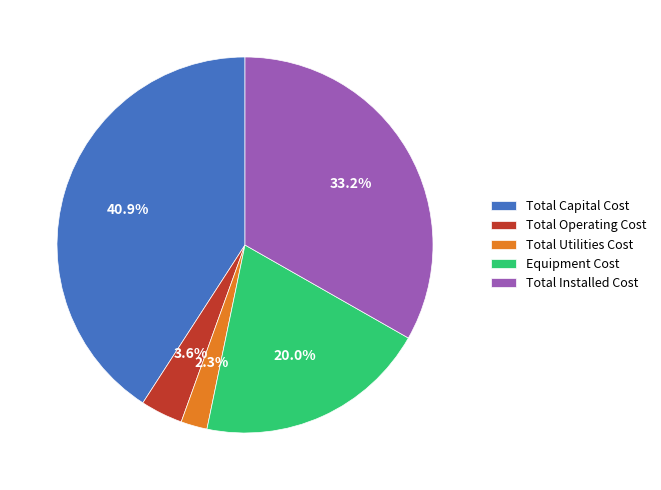

What is the smallest slice in the pie chart?

Total Utilities Cost